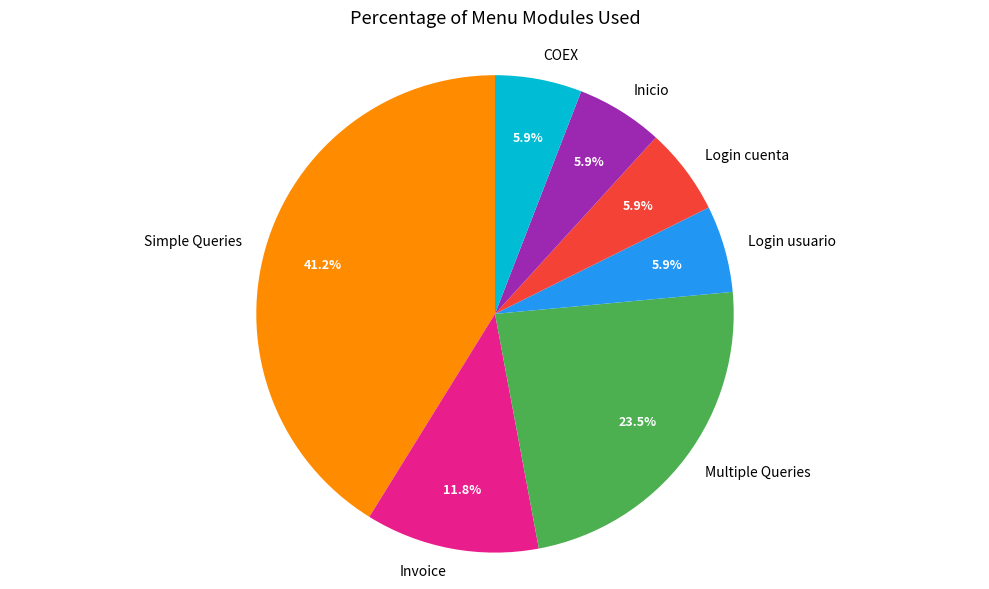

To the nearest percent, what is the average slice percentage?

14%